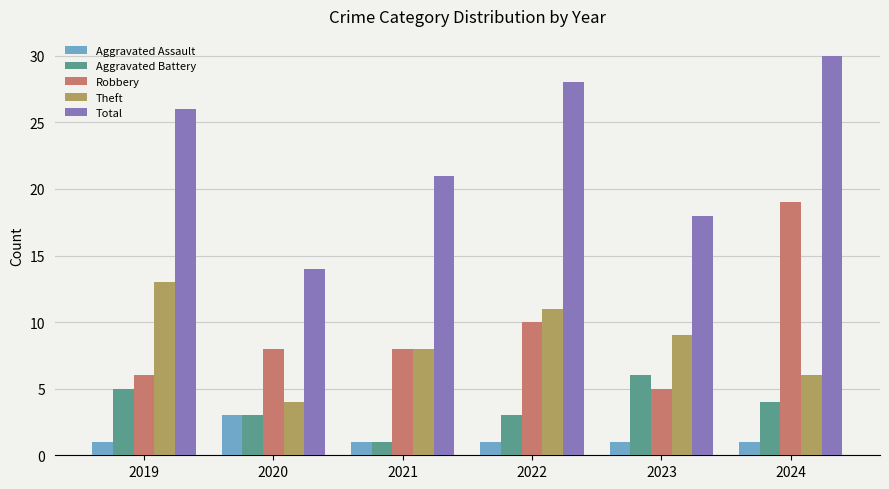

Does the chart contain stacked bars?

No